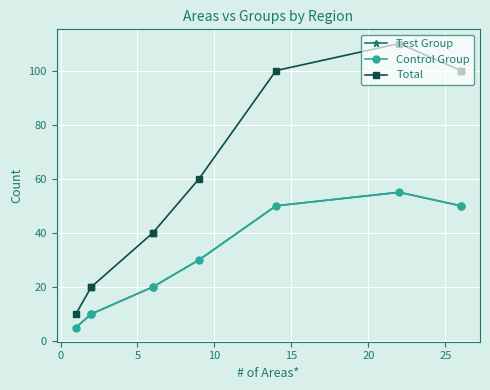

True or false: Total and Test Group intersect in this chart.

False